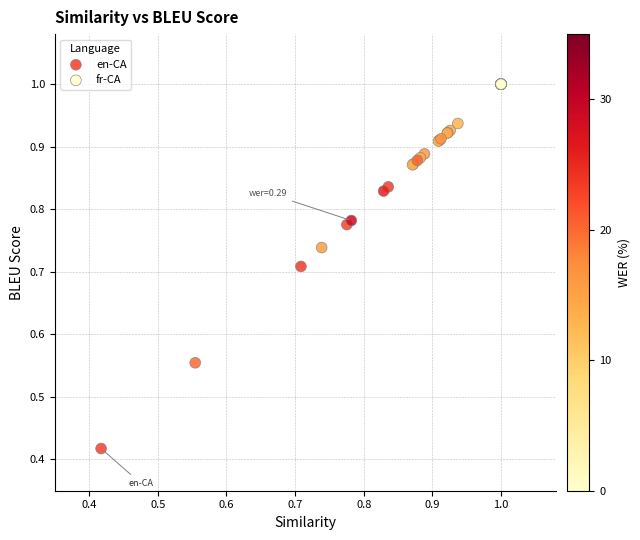

Which series contains the highest Y value?

fr-CA